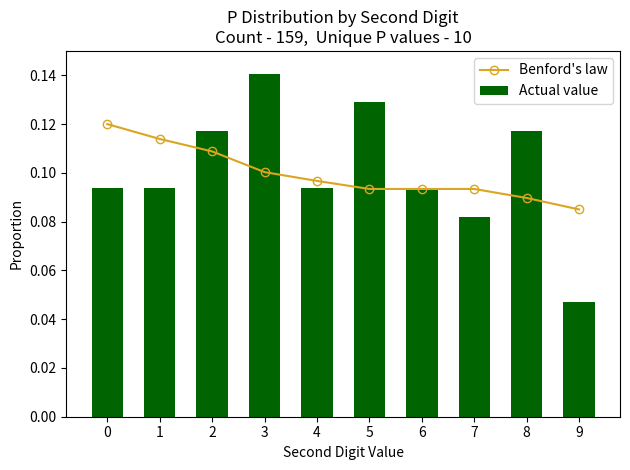

The value of Actual value at 5 is 0.1. True or false?

True